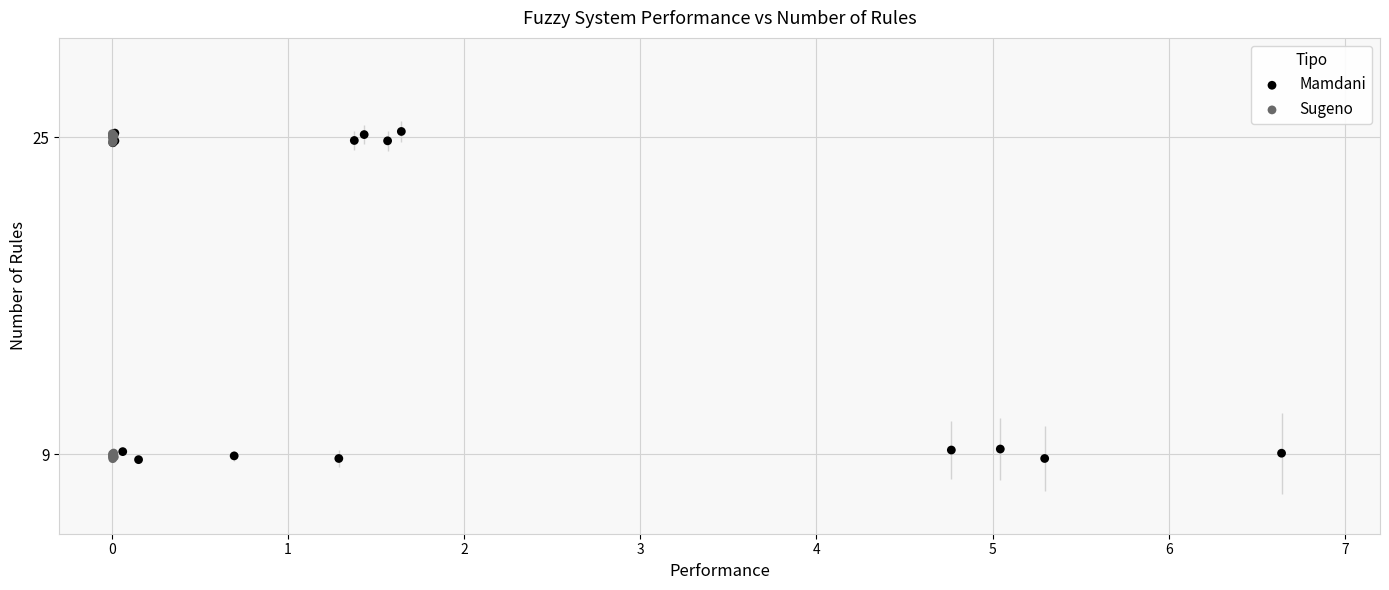

What are all the series names shown in the legend?

Mamdani, Sugeno